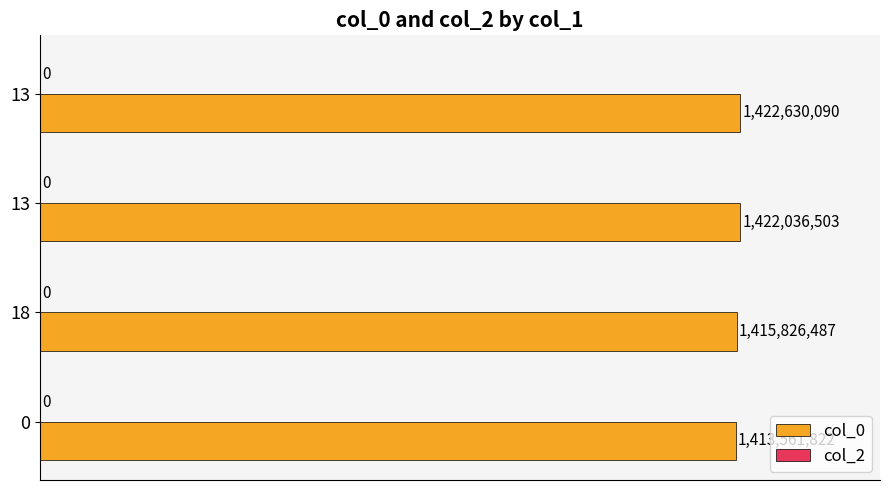

Does the chart contain any negative values?

No